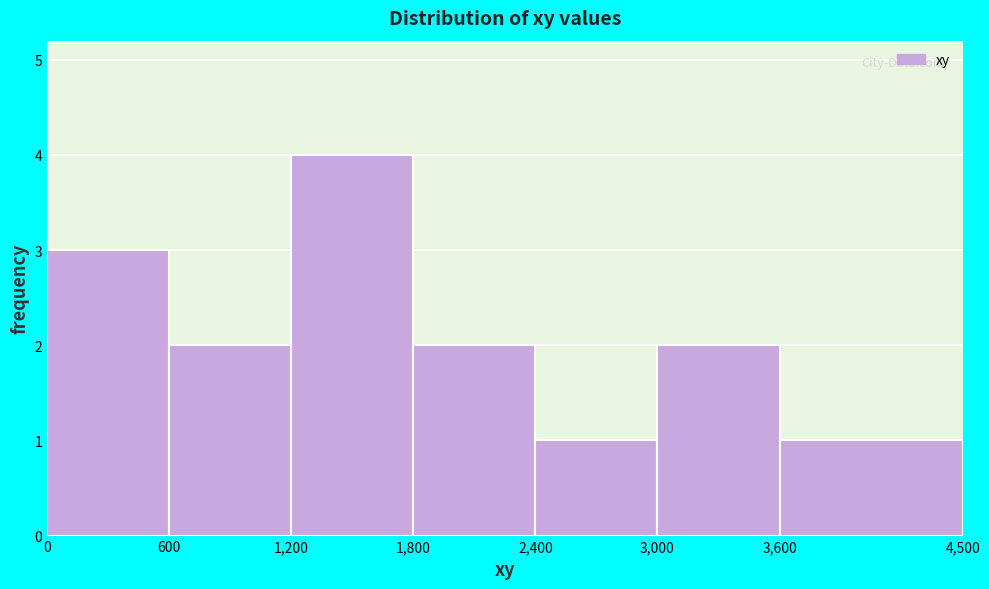

Reading left to right, list every bar in this chart as the range it spans on the x-axis followed by its height. The values are not printed on the chart, so give them approximately, as read against the axis.

0 to 600: 3
600 to 1,200: 2
1,200 to 1,800: 4
1,800 to 2,400: 2
2,400 to 3,000: 1
3,000 to 3,600: 2
3,600 to 4,500: 1